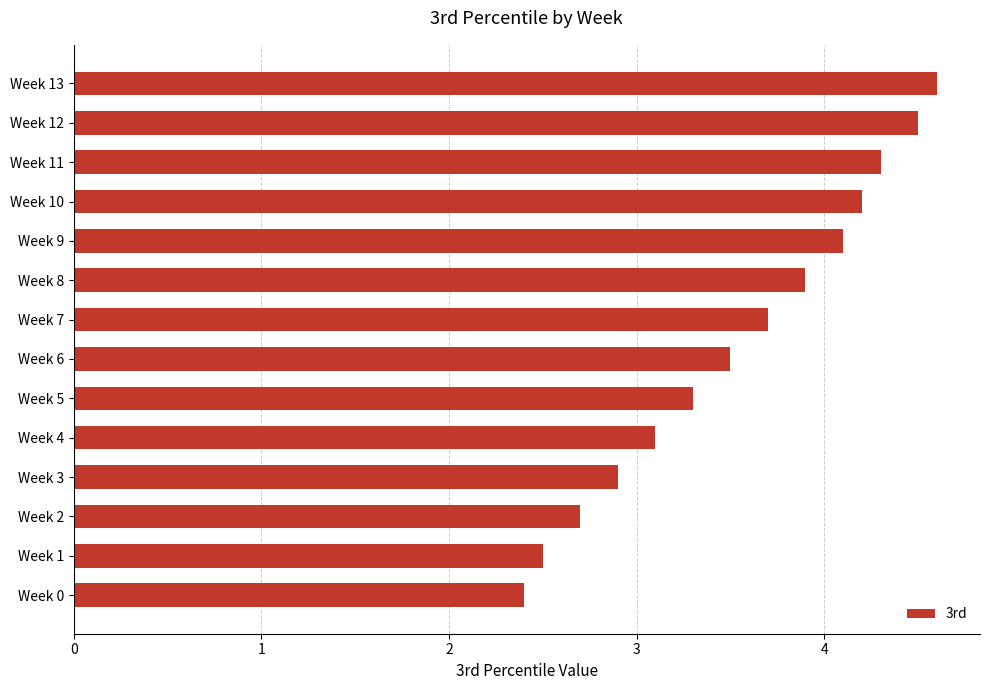

Rank the categories by value from lowest to highest.

Week 0, Week 1, Week 2, Week 3, Week 4, Week 5, Week 6, Week 7, Week 8, Week 9, Week 10, Week 11, Week 12, Week 13